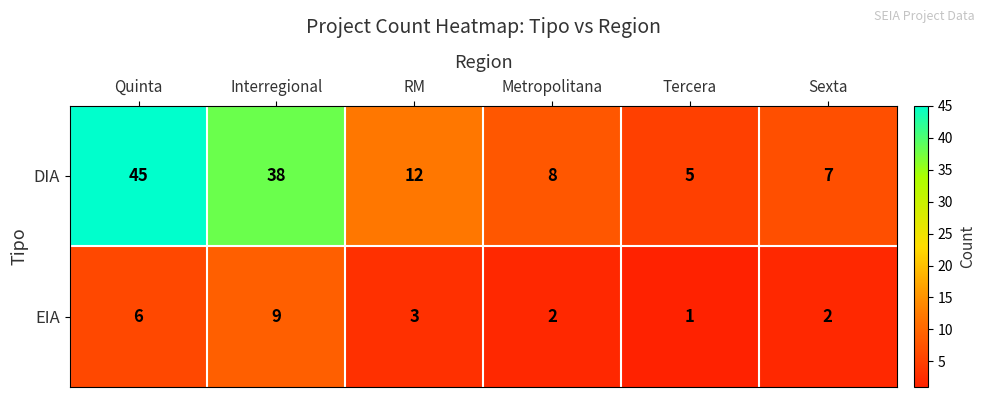

Which label corresponds to the largest value in the chart?

Quinta